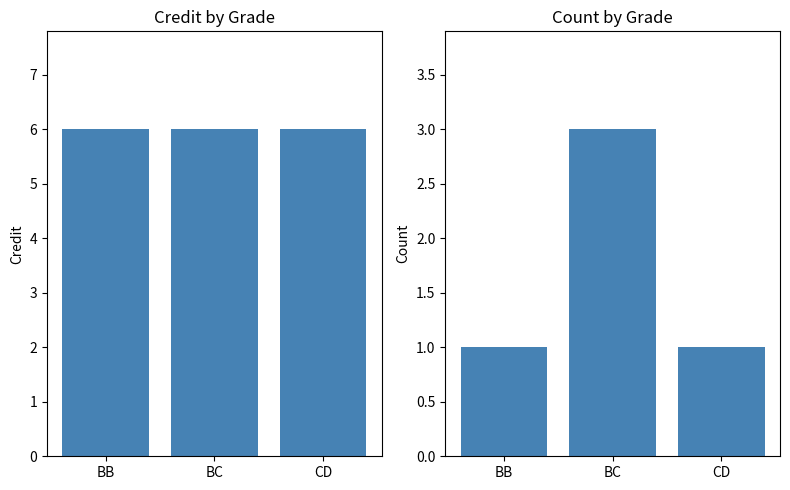

At which label is Credit closest to 6?

BB